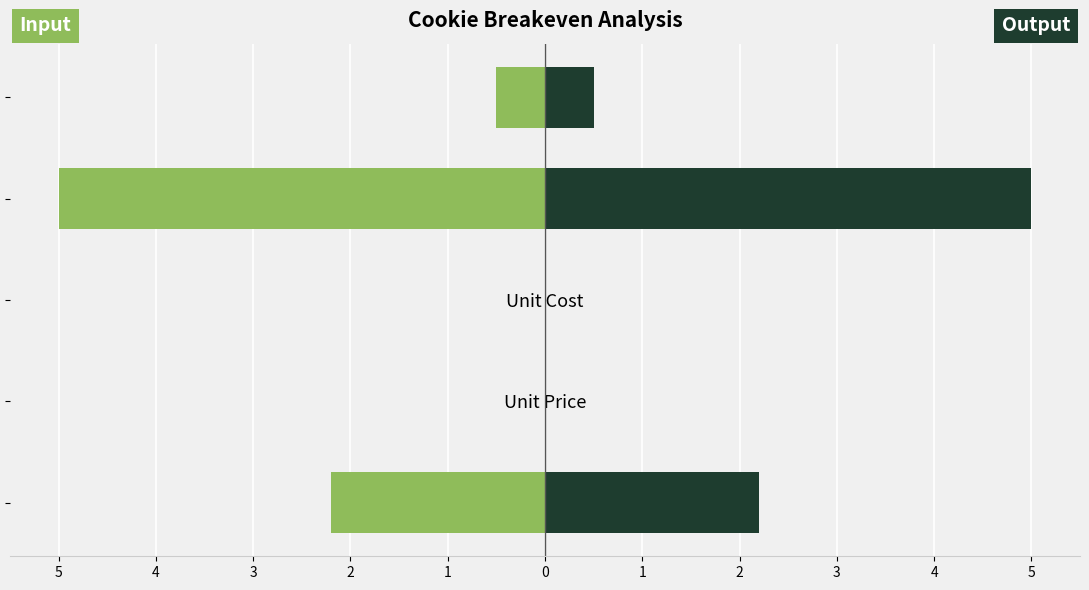

What is the difference between the second highest and second lowest values in the Input series?

2.2